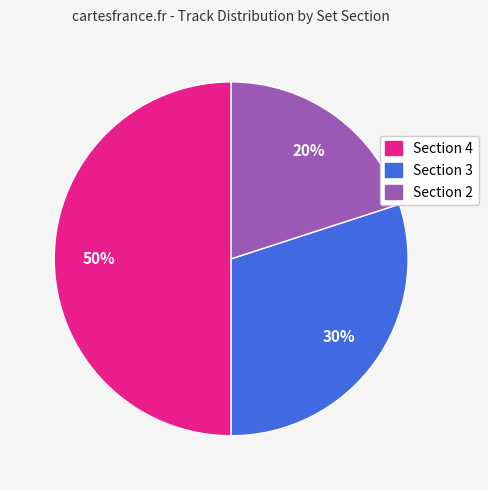

To the nearest percent, what is the average slice percentage?

33%